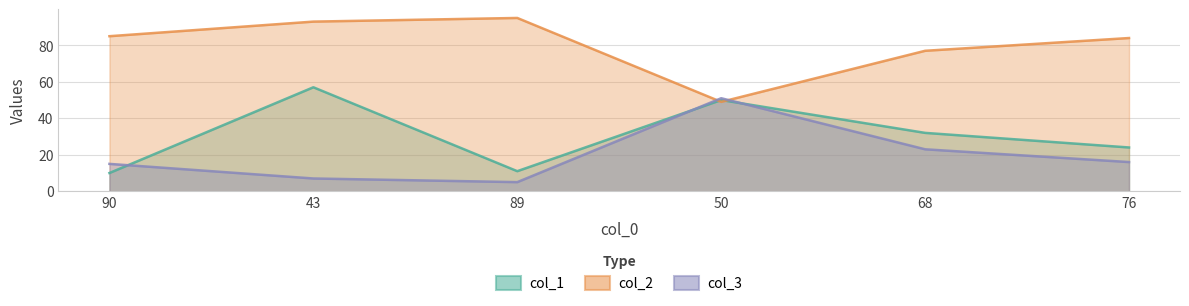

At how many categories does at least one series exceed 33?

6